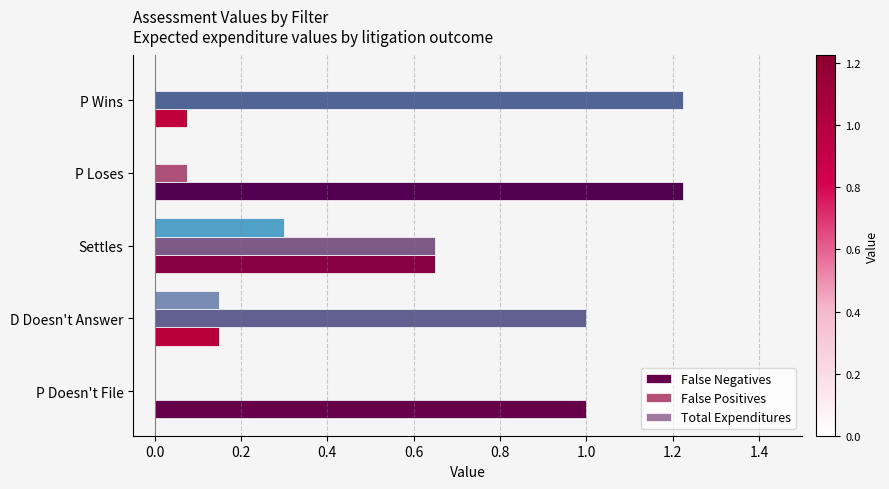

Which series changed the most between D Doesn't Answer and P Loses?

False Negatives